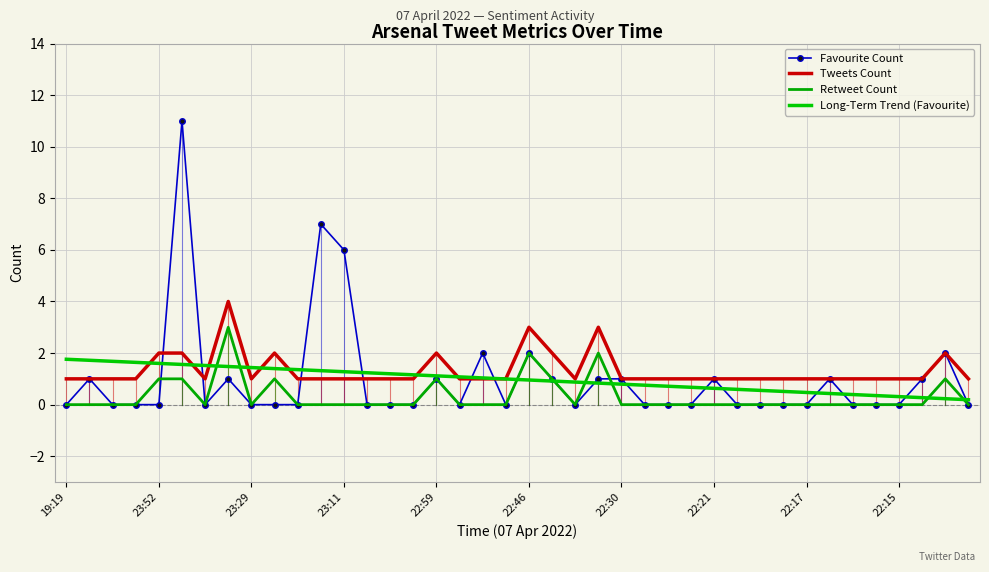

List the series in order of their peak value, highest first.

Favourite Count, Tweets Count, Retweet Count, Long-Term Trend (Favourite)